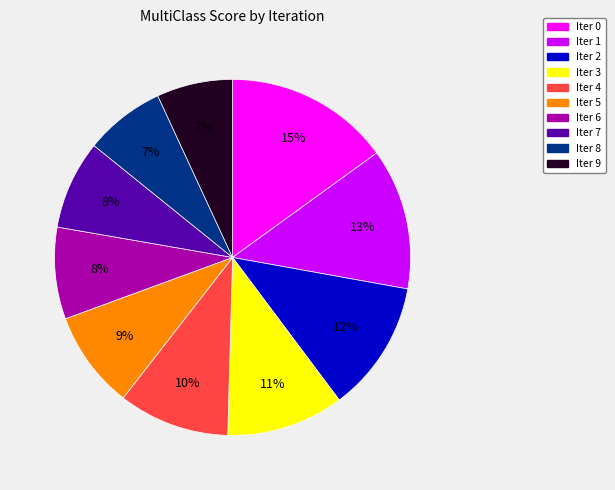

Is there a majority slice in this chart?

No